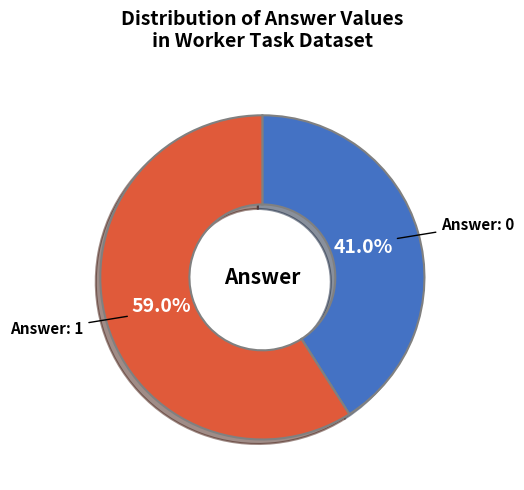

Is there a majority slice in this chart?

Yes